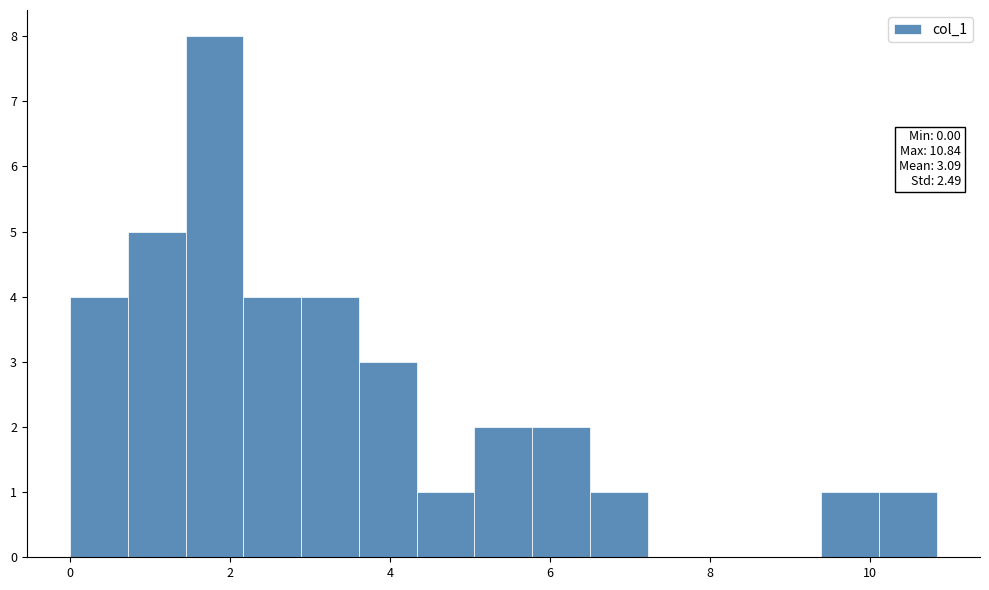

Around what value on the x-axis is the tallest bar? Give the approximate position of its centre, as read against the axis.

1.8